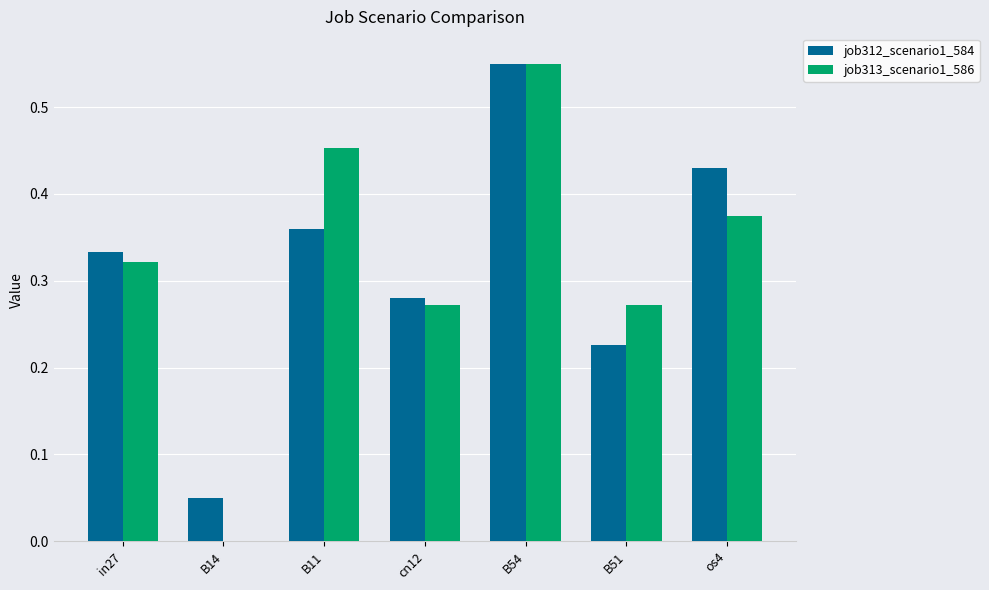

At which label does job312_scenario1_584 reach its peak?

B54